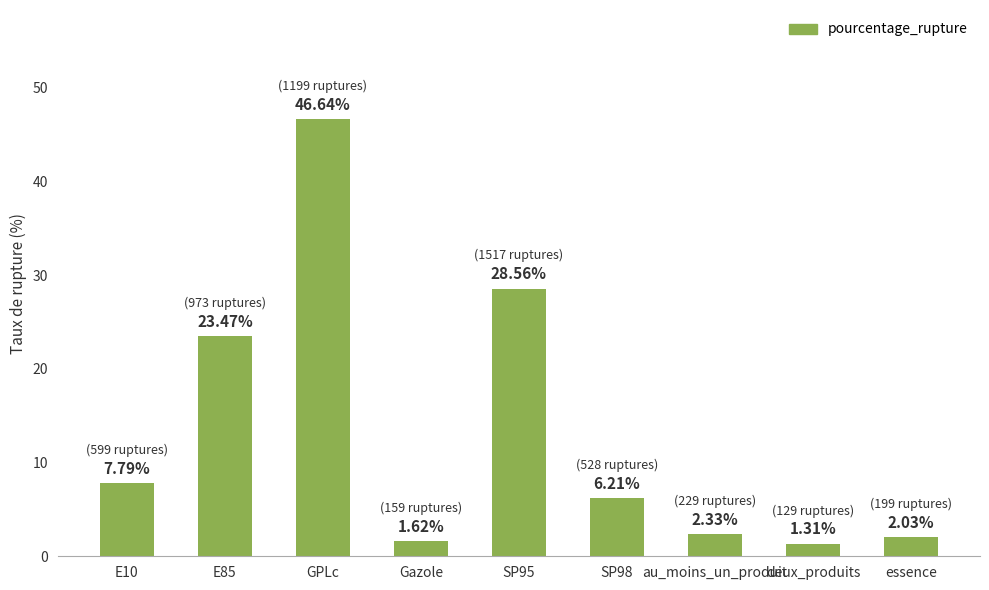

Are the bars grouped side by side (vs. stacked)?

No